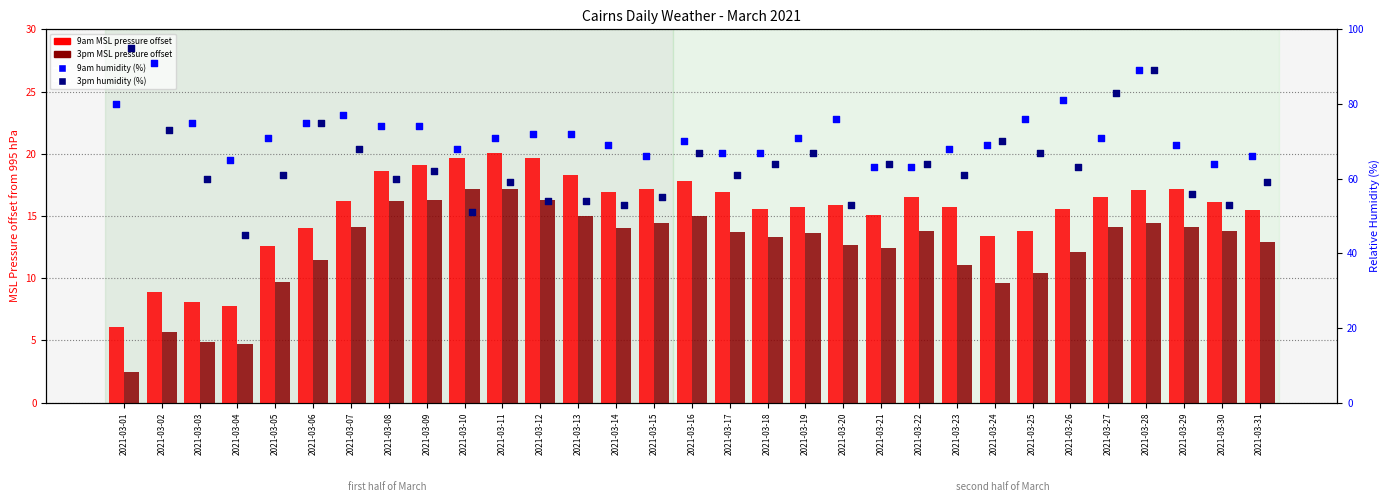

Is the value of 9am relative humidity (%) at 2021-03-03 greater than the value of 3pm MSL pressure offset (hPa) at 2021-03-07?

Yes